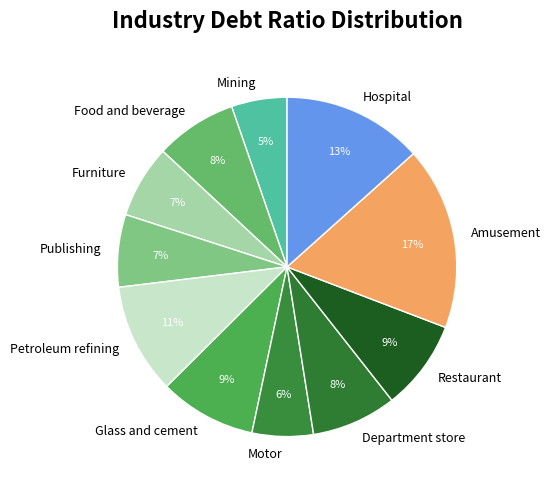

Approximately how many times larger is the value at Hospital compared to Publishing?

1.9